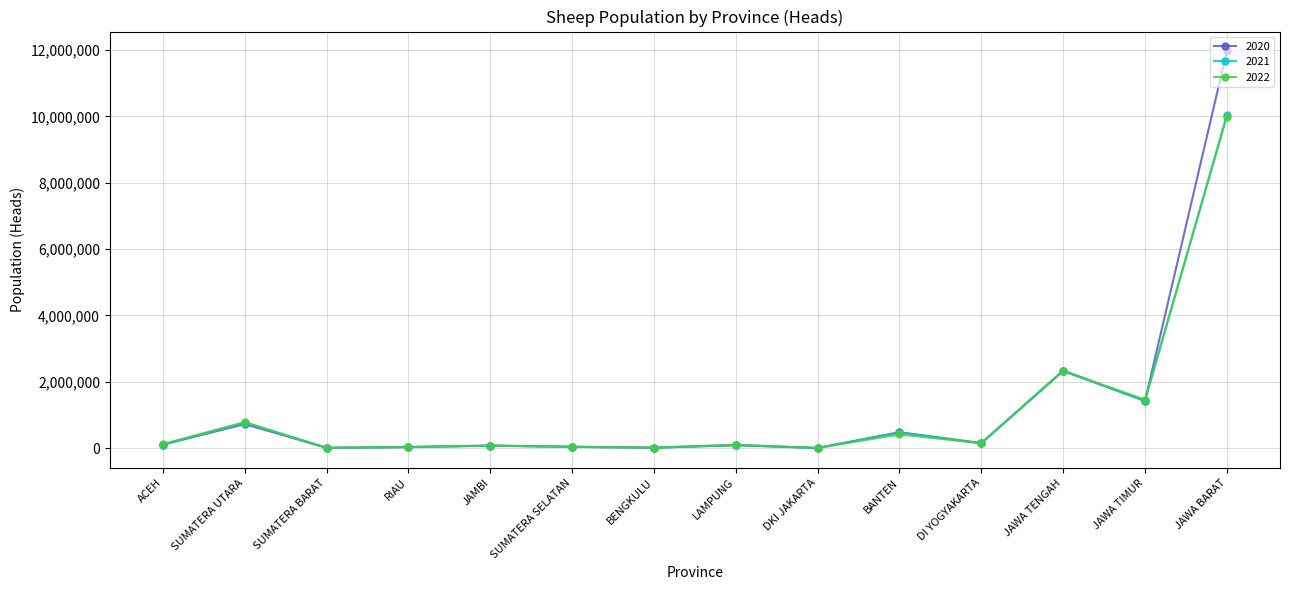

Is the value of 2020 at SUMATERA UTARA greater than the value of 2022 at DKI JAKARTA?

Yes